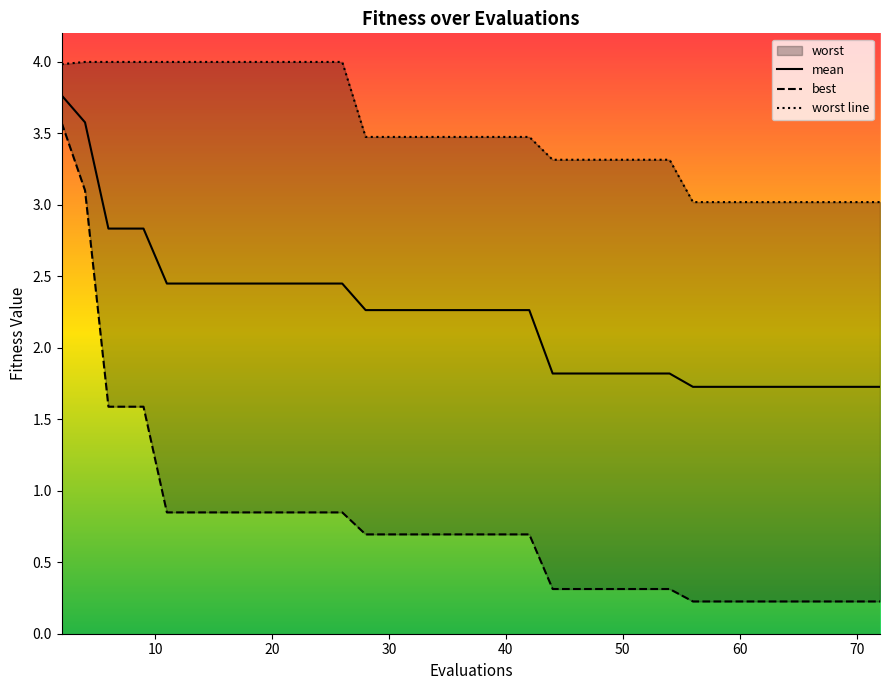

What is the lowest value of the mean series?

1.7